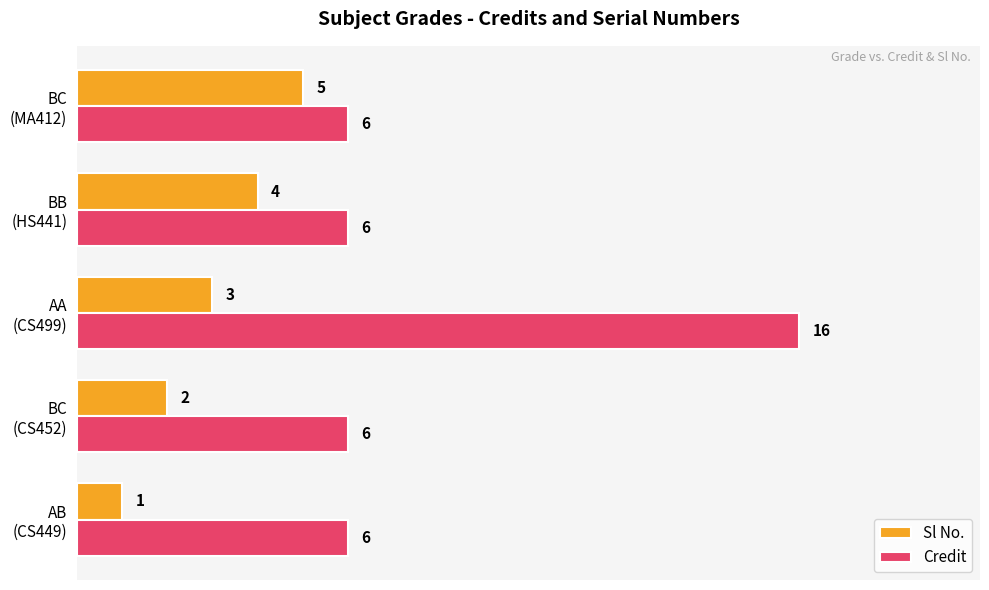

At how many categories does at least one series exceed 3?

5